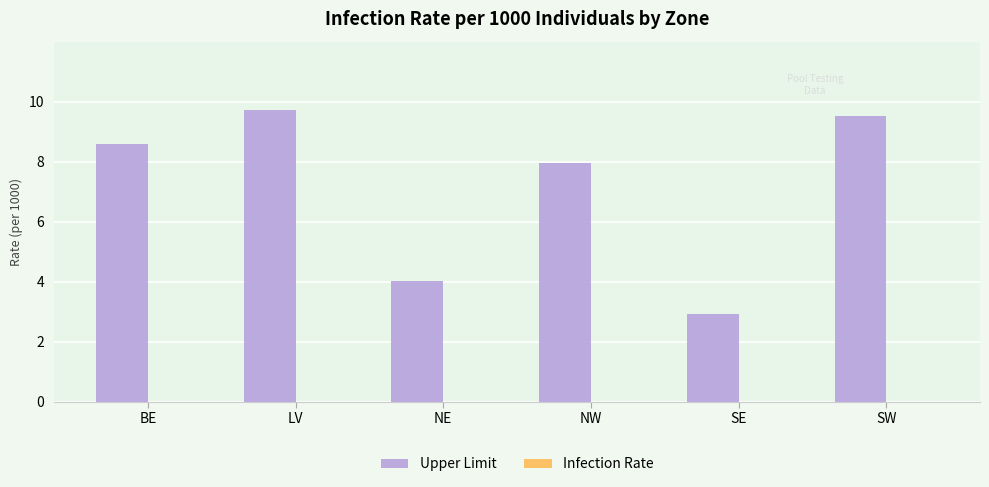

Approximately how many times larger is the value at BE compared to NW?

1.1